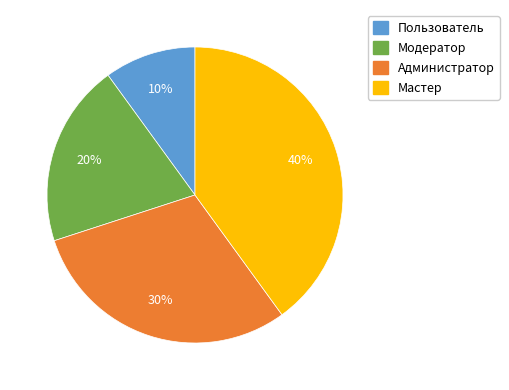

Approximately how many times larger is the value at Мастер compared to Пользователь?

4.0